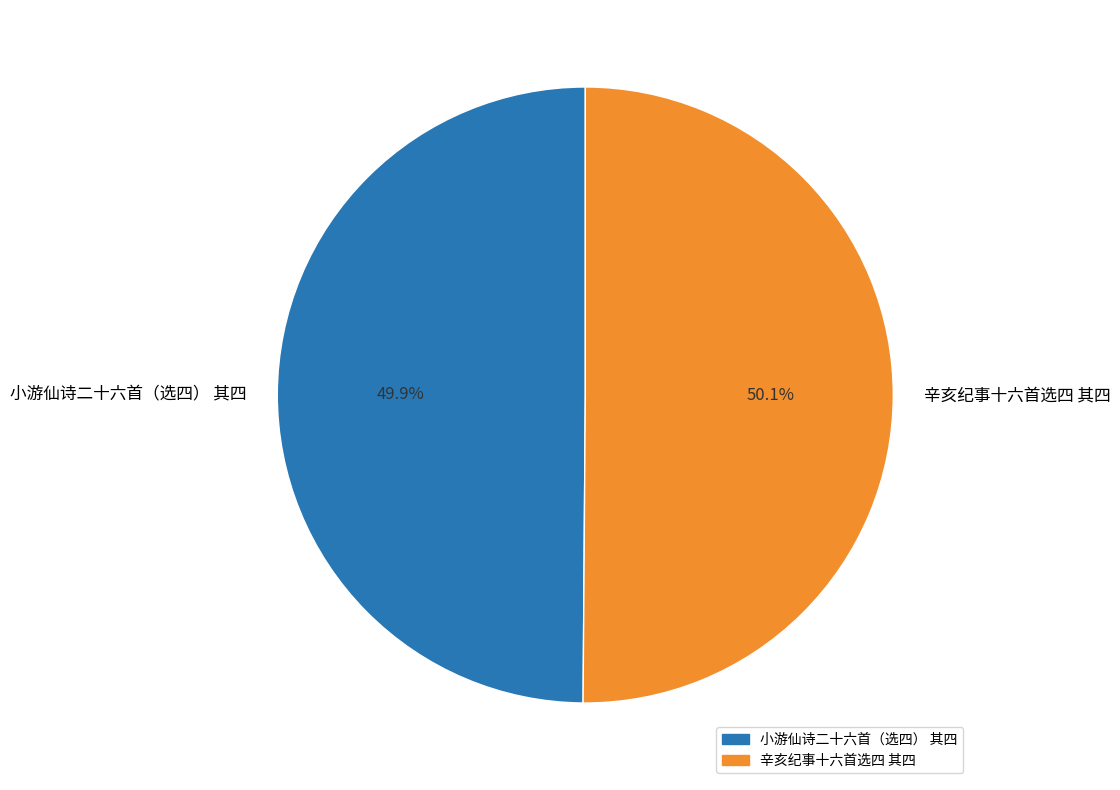

What percentage is the 小游仙诗二十六首（选四） 其四 slice, to the nearest percent?

50%